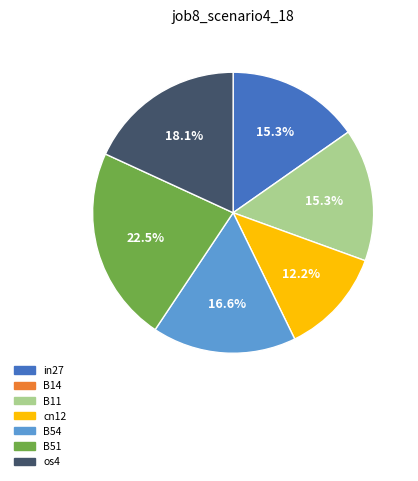

Is there any slice that represents more than half of the pie?

No